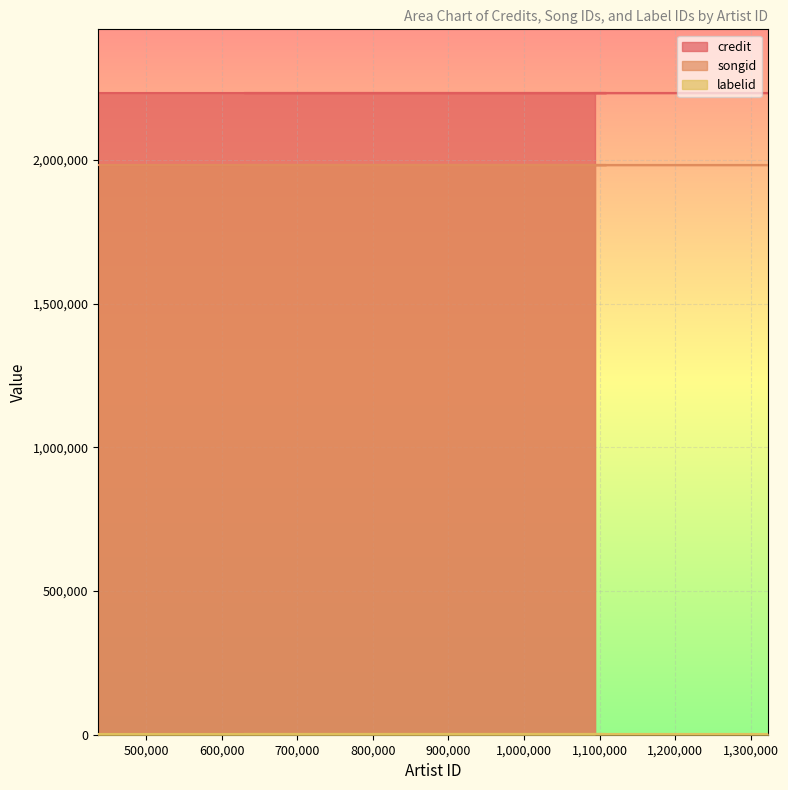

Rank the series by their maximum value, from highest to lowest.

credit, songid, labelid